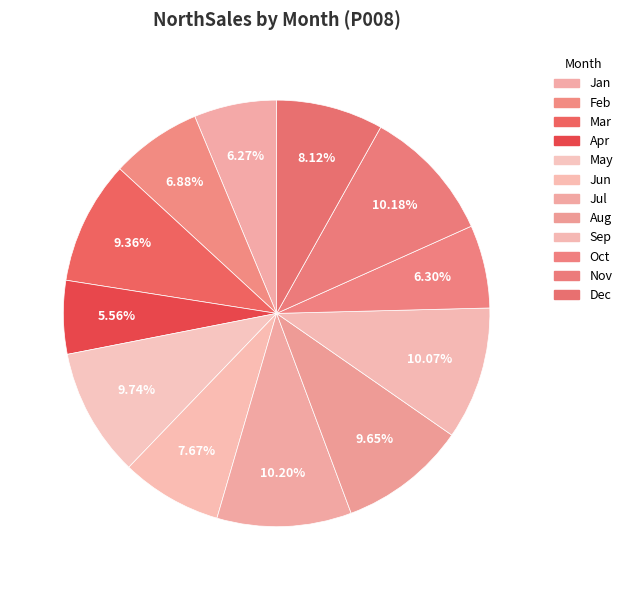

How many slices are in this pie chart?

12